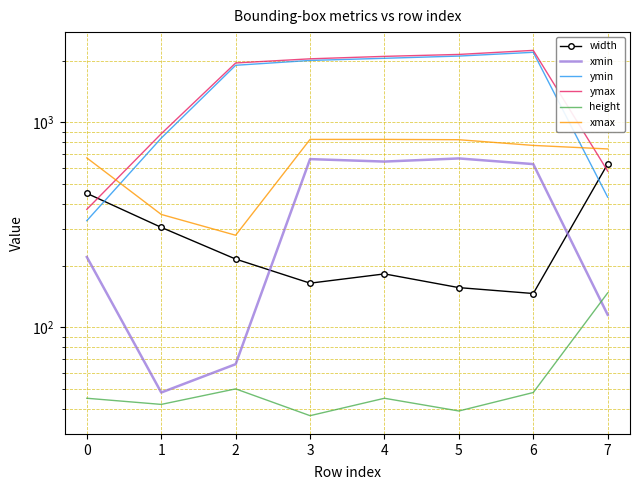

How many data points in xmax are less than 771?

4